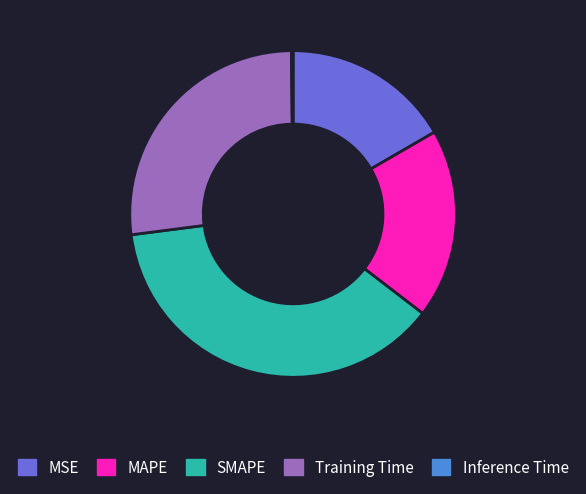

Approximately how many times larger is the value at MSE compared to SMAPE?

0.4